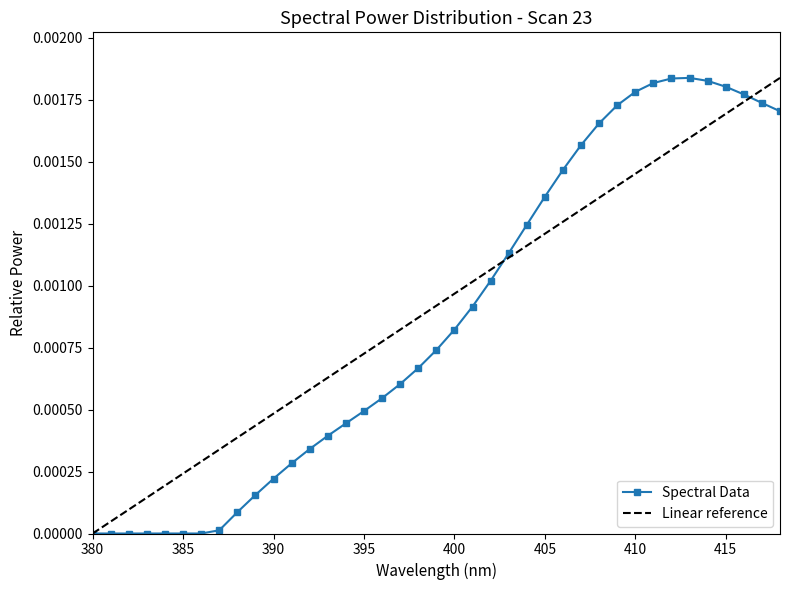

What are all the series names shown in the legend?

Spectral Data, Linear reference